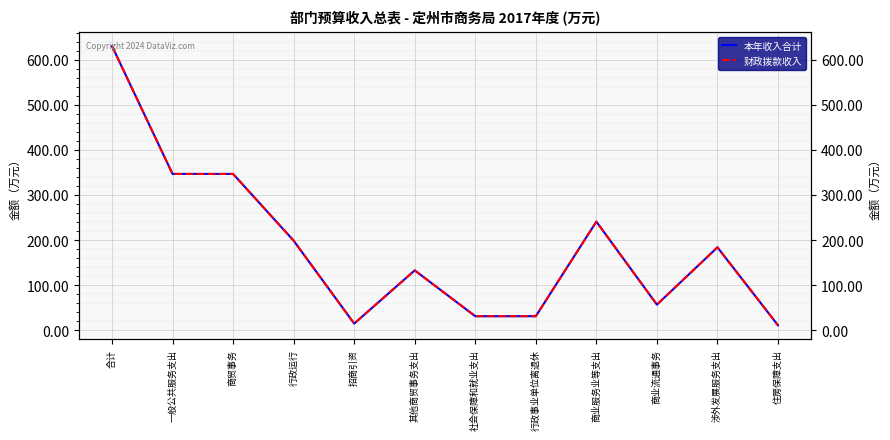

True or false: 本年收入合计 and 财政拨款收入 cross at least once.

False